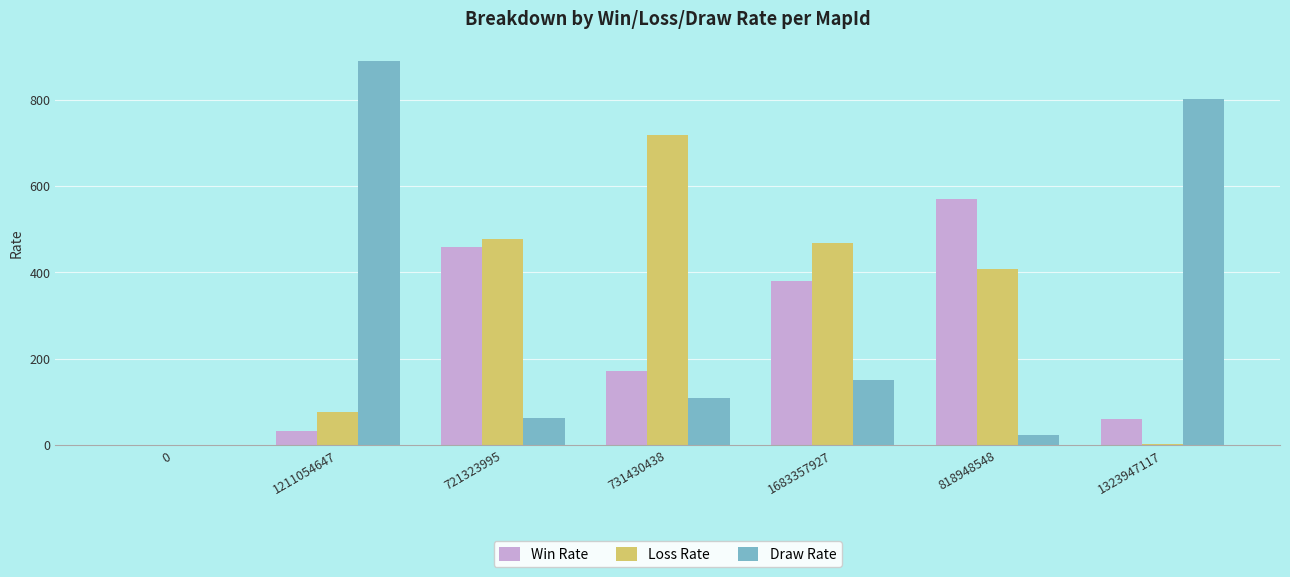

Which category has the highest value in the Win Rate series?

818948548